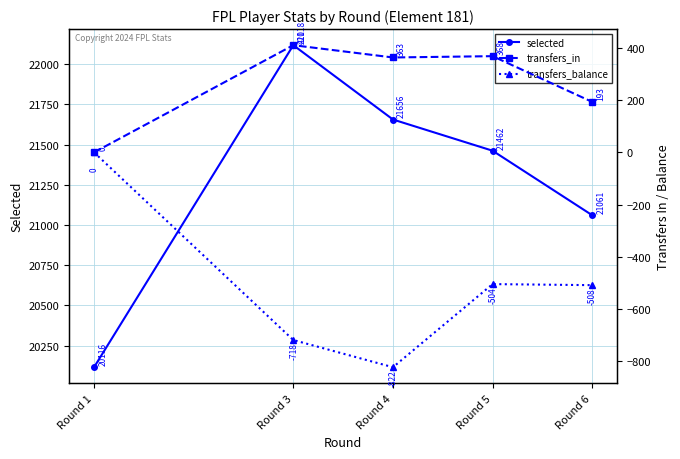

Which has a higher value, Round 5 or Round 6?

Round 5